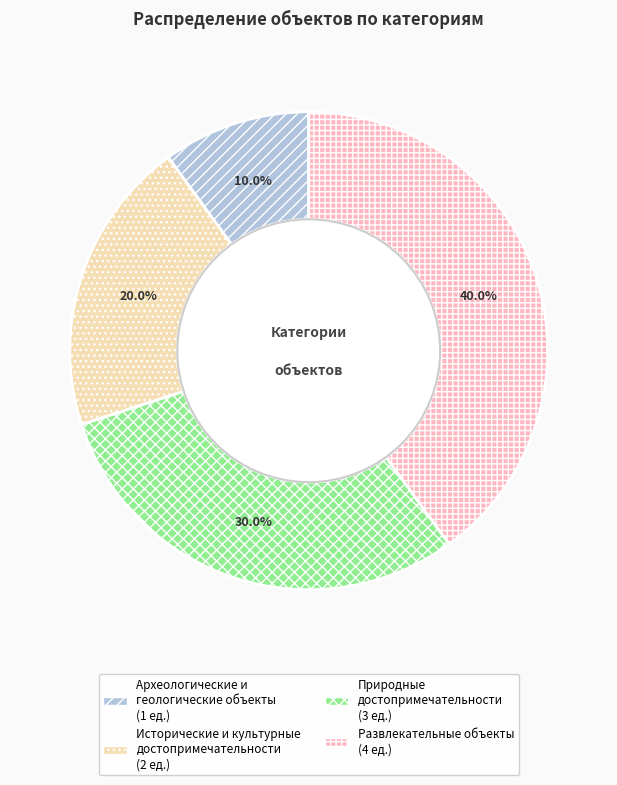

How many slices are in this pie chart?

4